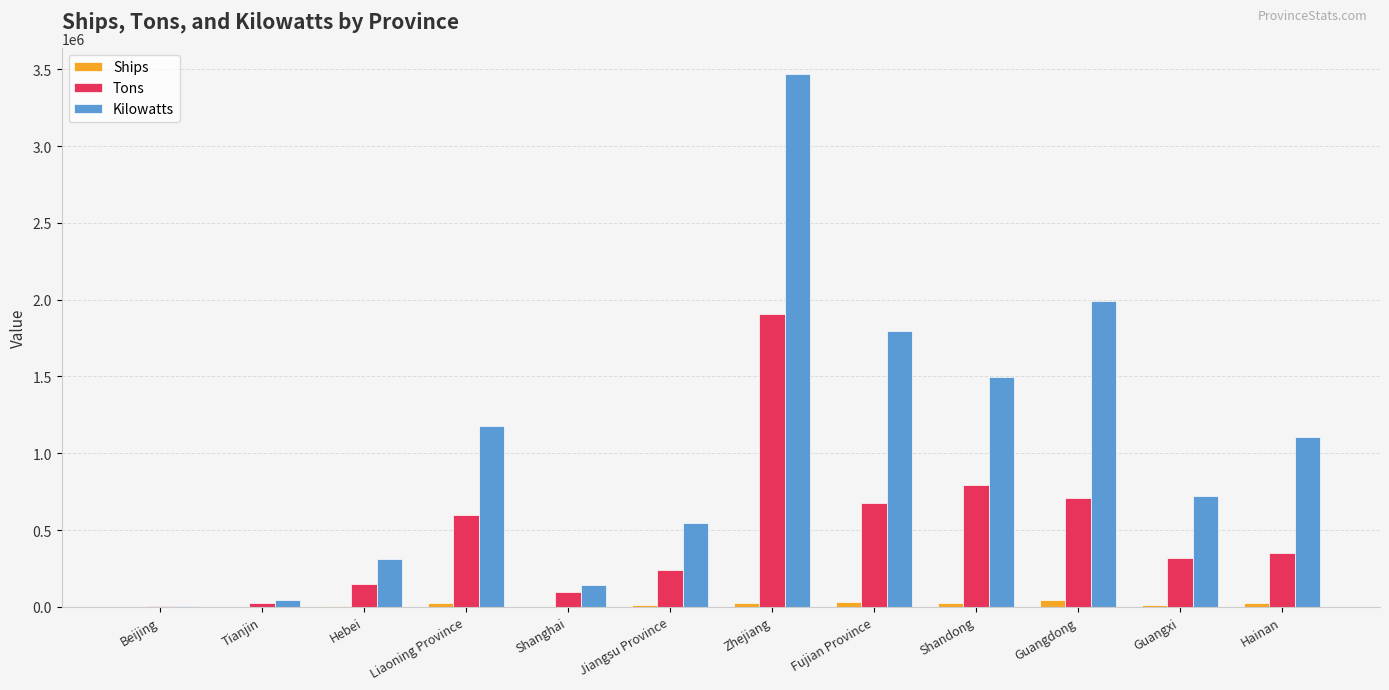

True or false: Ships has a value of 6 at Beijing.

True